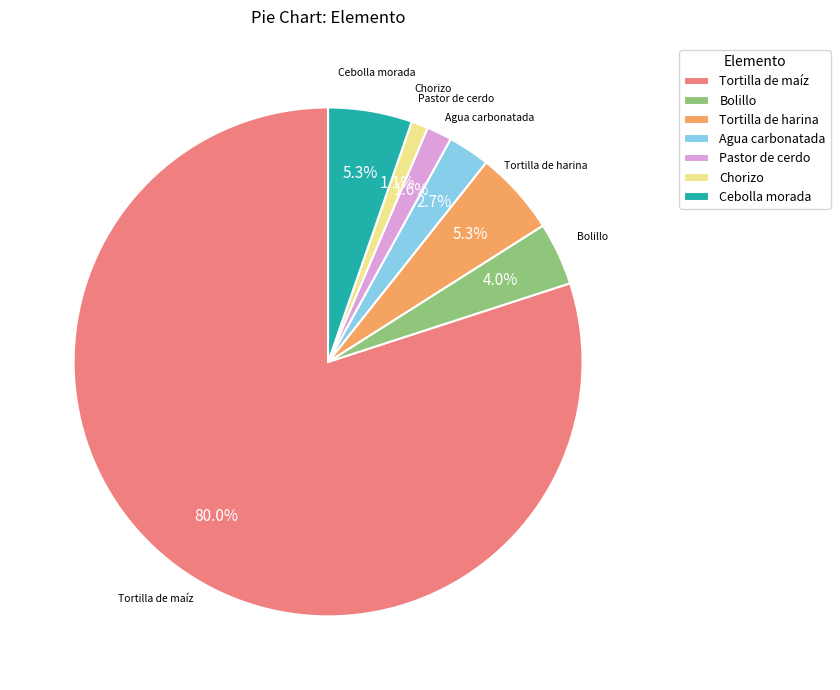

Which category has the smallest portion of the pie?

Chorizo